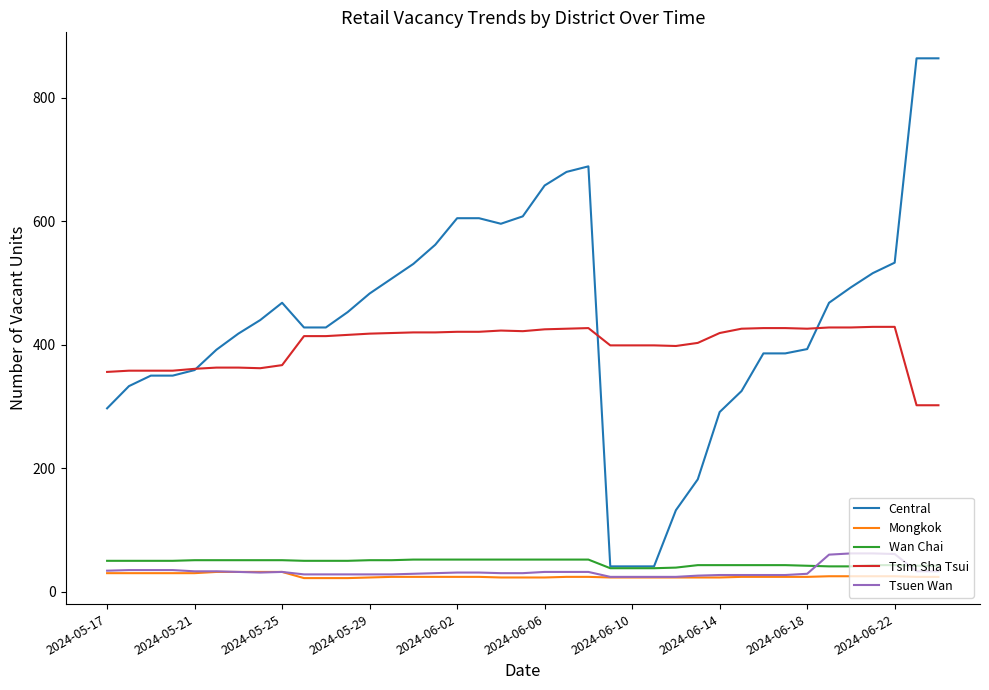

Which series has the largest total across all categories?

Central